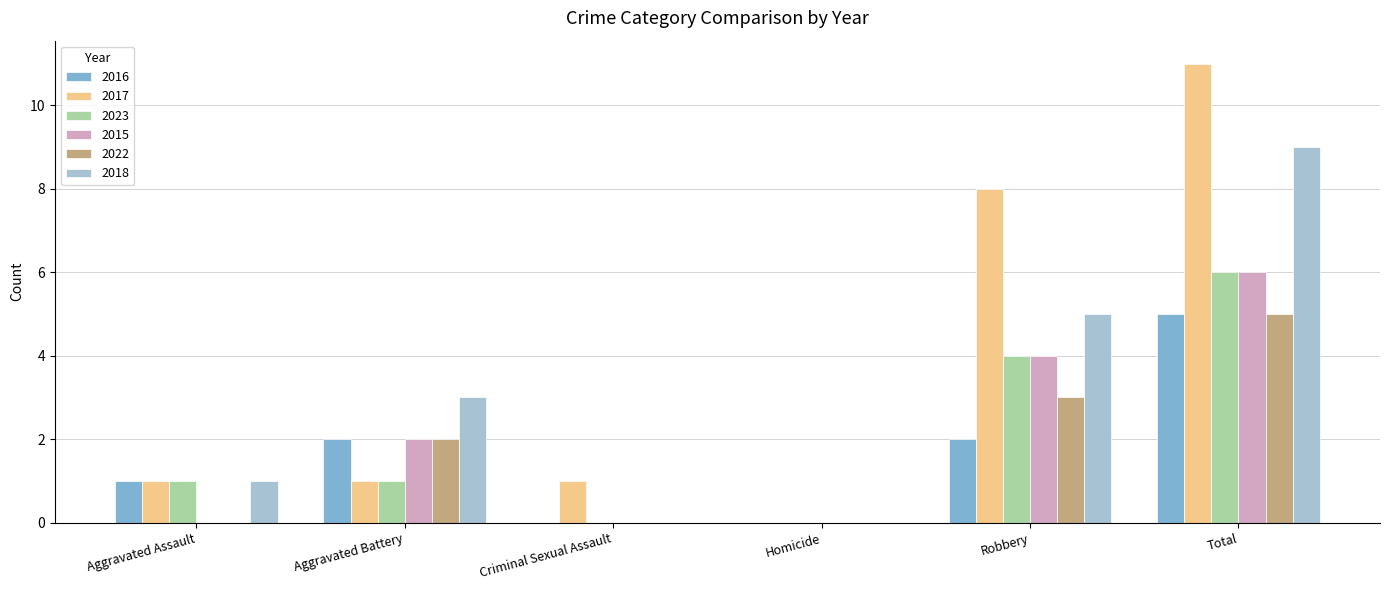

Read the 2023 value at Total.

6